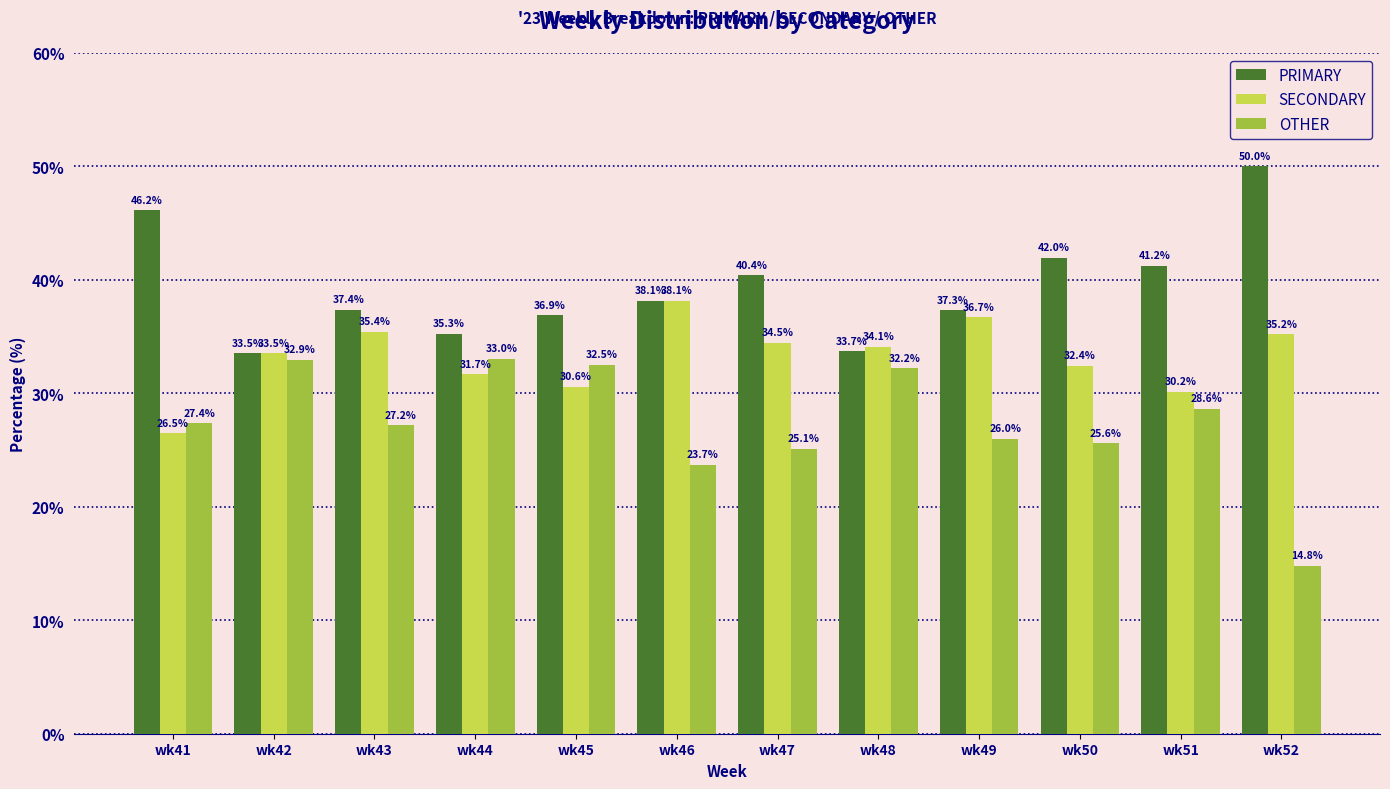

How many data points in SECONDARY are less than 34?

6